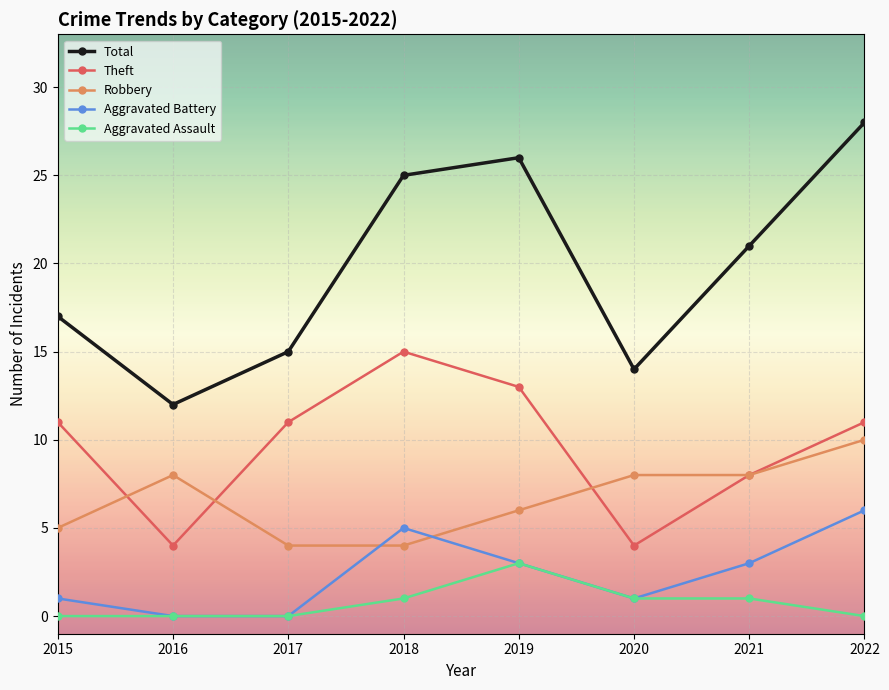

Rank the series by their maximum value, from highest to lowest.

Total, Theft, Robbery, Aggravated Battery, Aggravated Assault